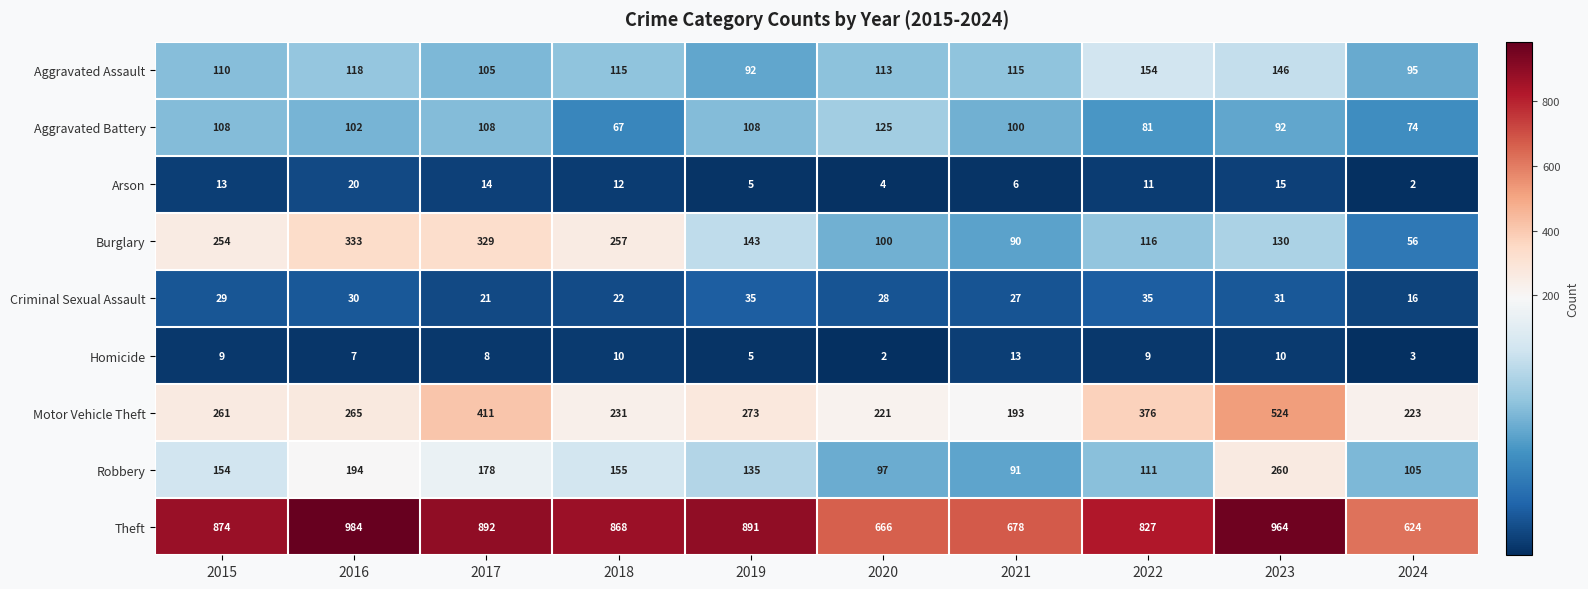

Which series has the largest total across all categories?

Theft